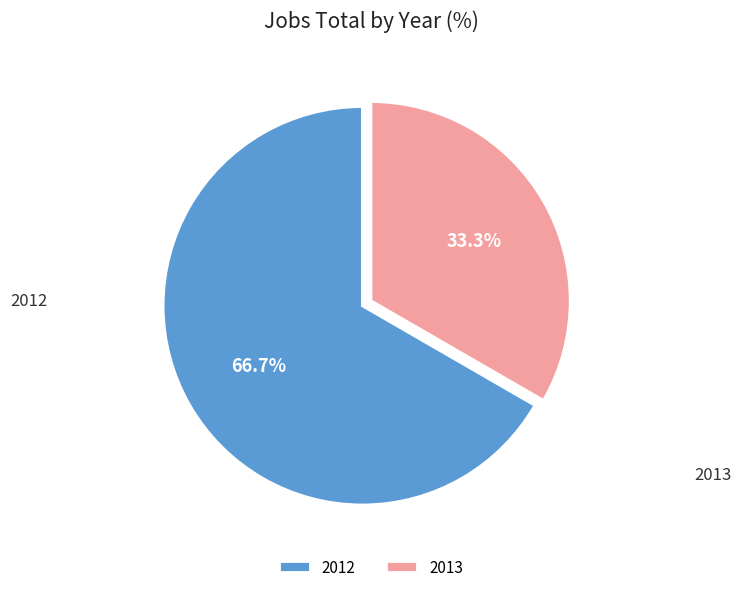

Is it true that 2013 is 33% of the pie?

True